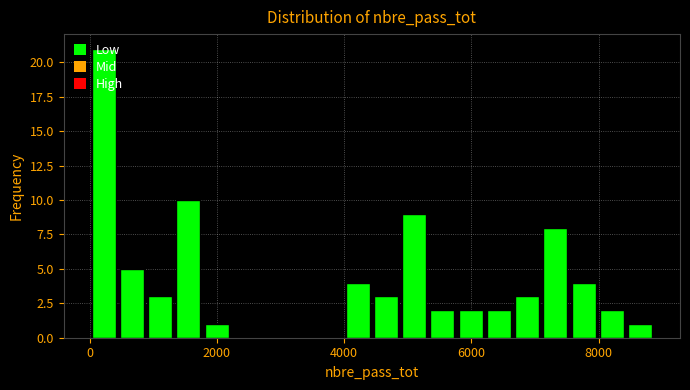

Around what value on the x-axis is the tallest bar? Give the approximate position of its centre, as read against the axis.

200